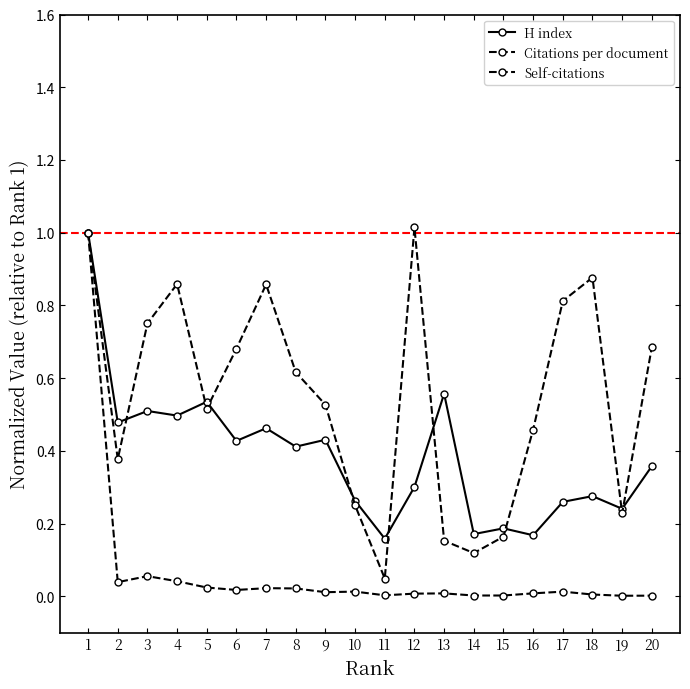

Which category has the lowest value in the Self-citations series?

19